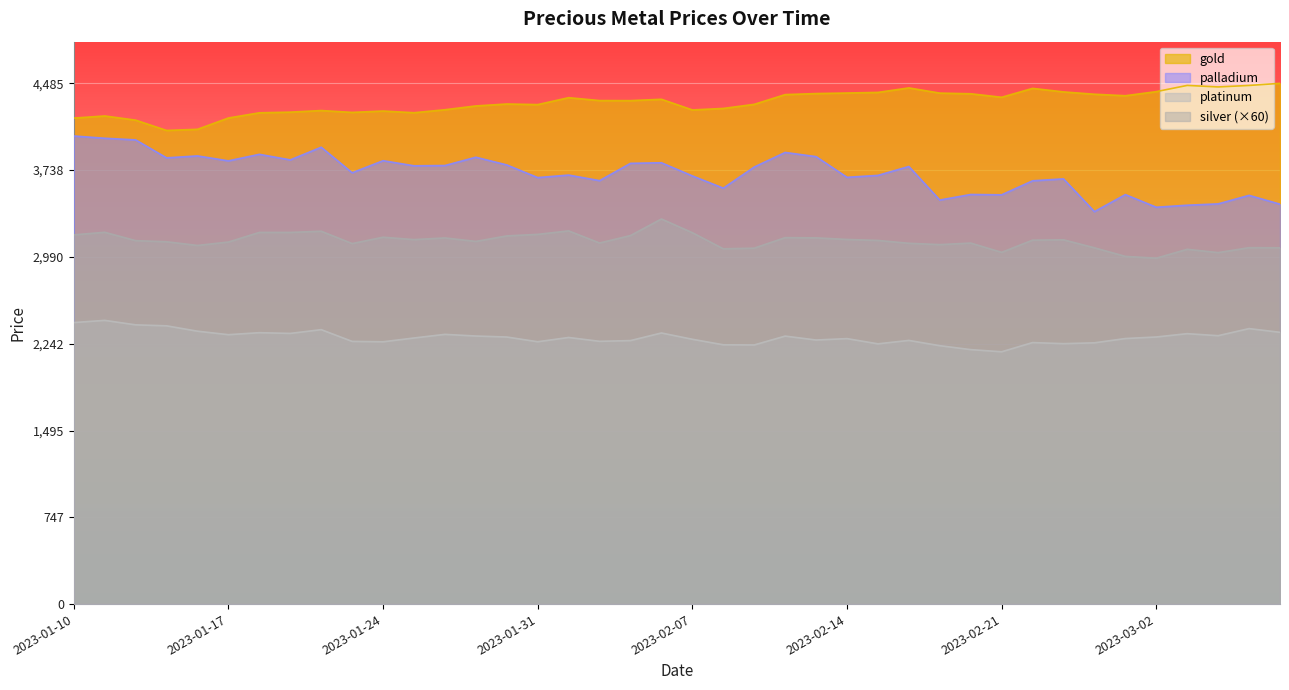

At 2023-02-28, list the series in order from largest to smallest.

gold, palladium, silver, platinum